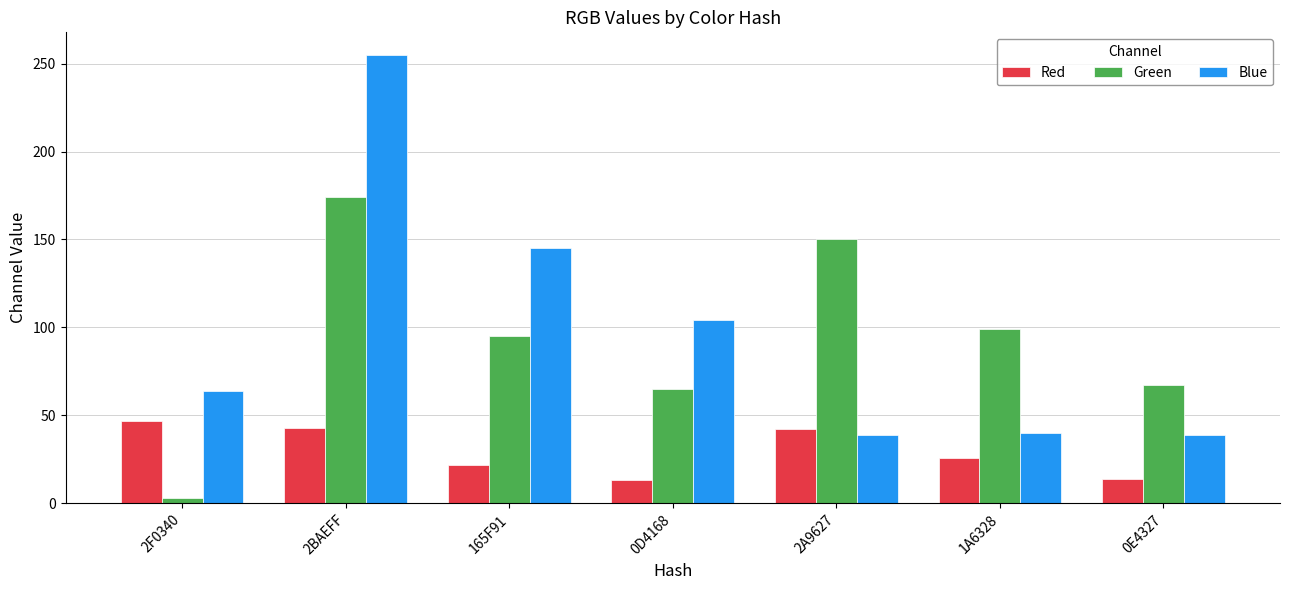

The value of Green at 2A9627 is 80. True or false?

False